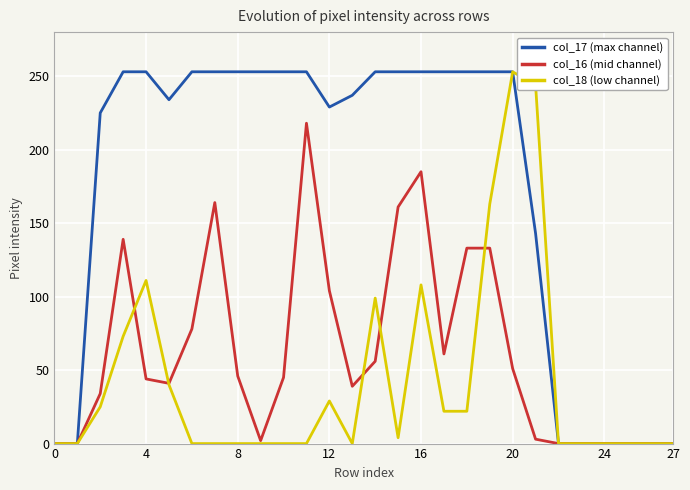

What is the maximum value shown in the chart?

253